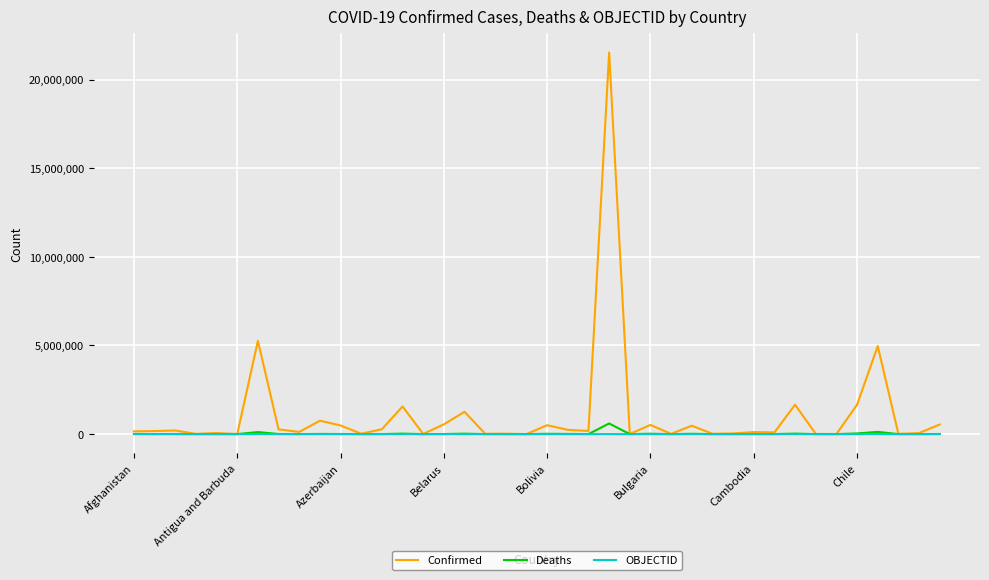

How many distinct data groups are displayed?

3